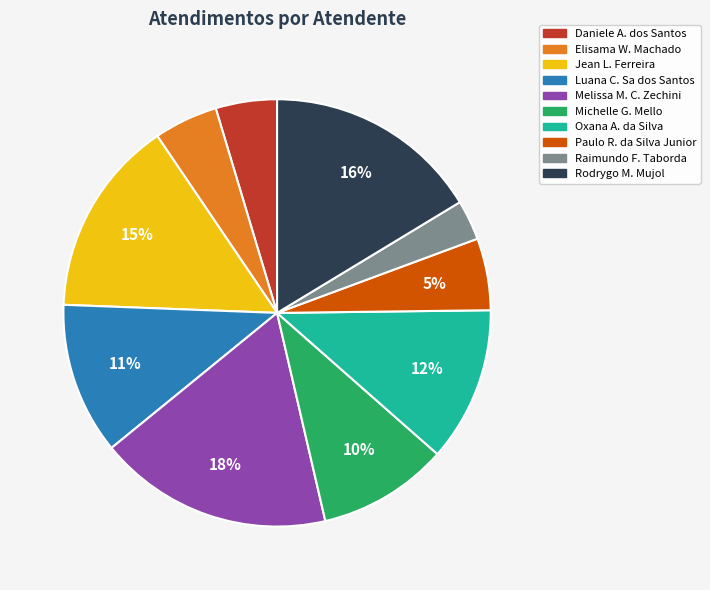

Is there a majority slice in this chart?

No